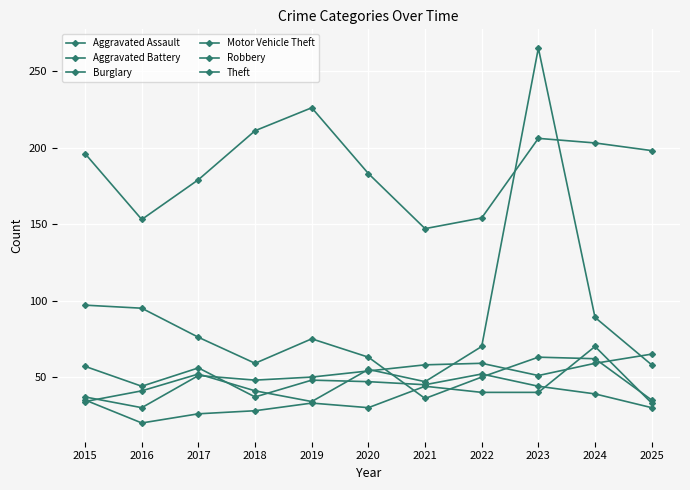

How many lines are shown in the chart?

6